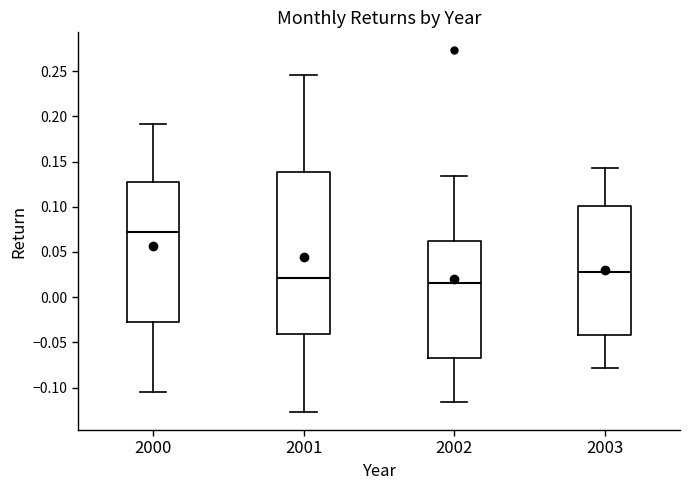

Which box is the tallest, from its lower edge to its upper edge?

2001